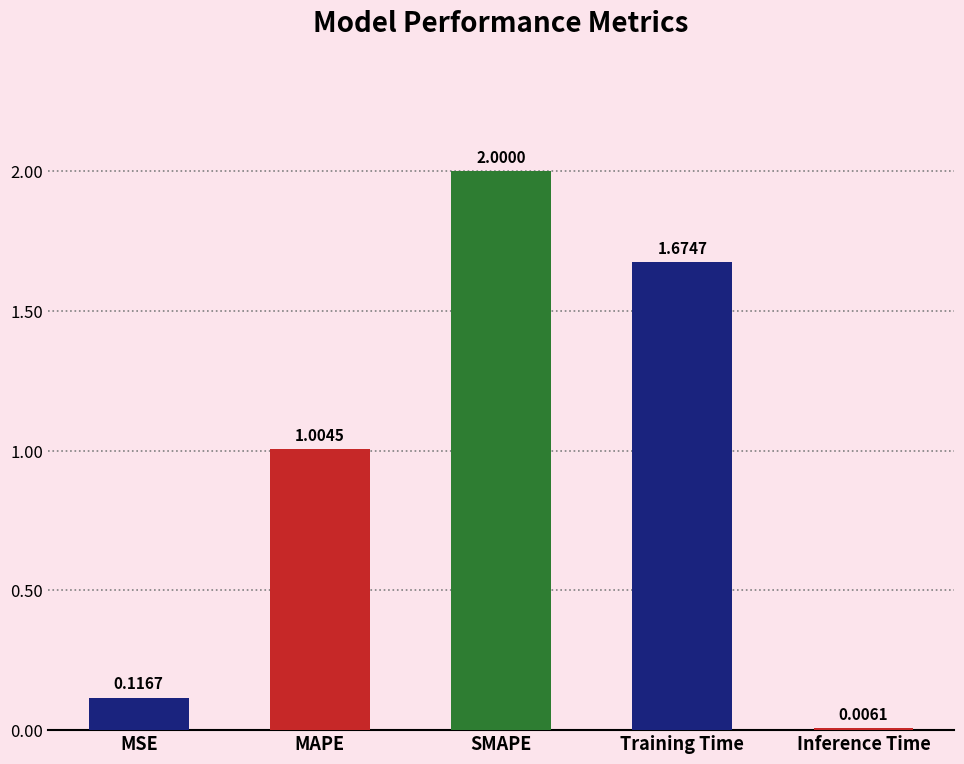

Which category has the highest value across all series?

SMAPE